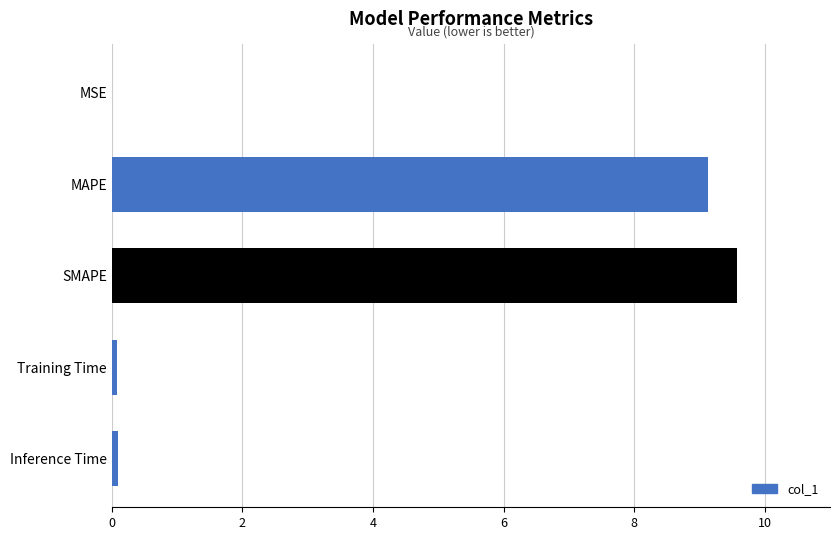

Is it true that the value at MAPE is 6.1?

False